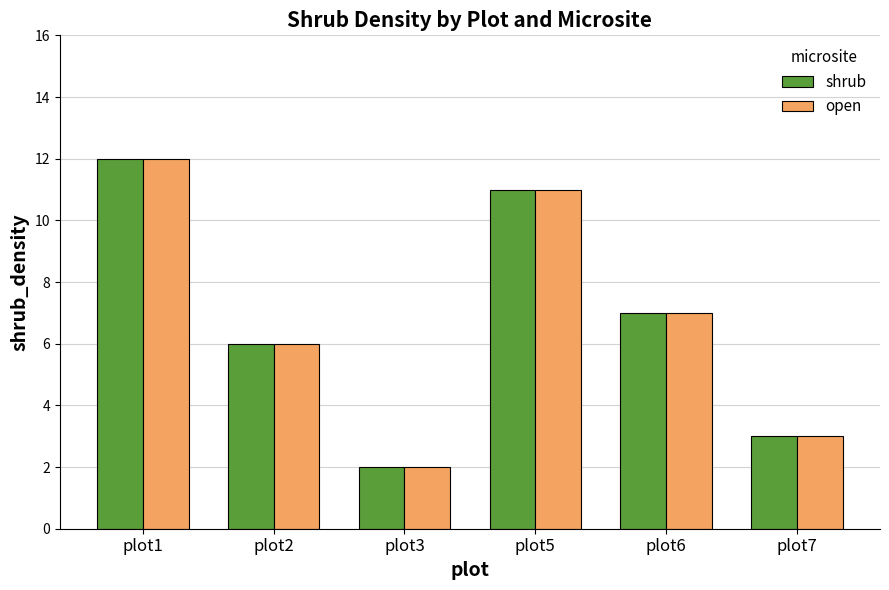

Which category has the highest value in the shrub series?

plot1